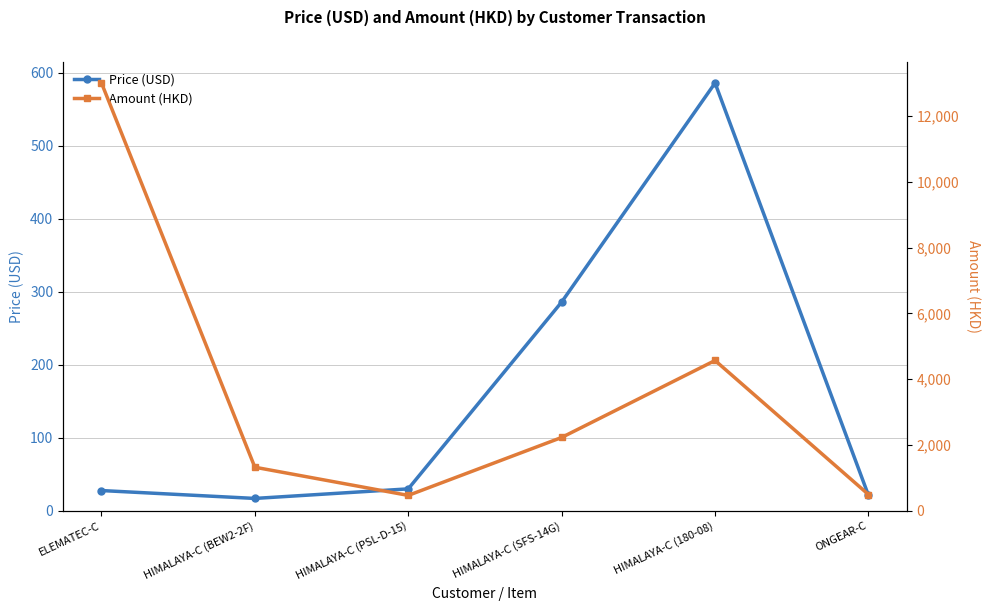

At which category is the sum across all series the highest?

ELEMATEC-C